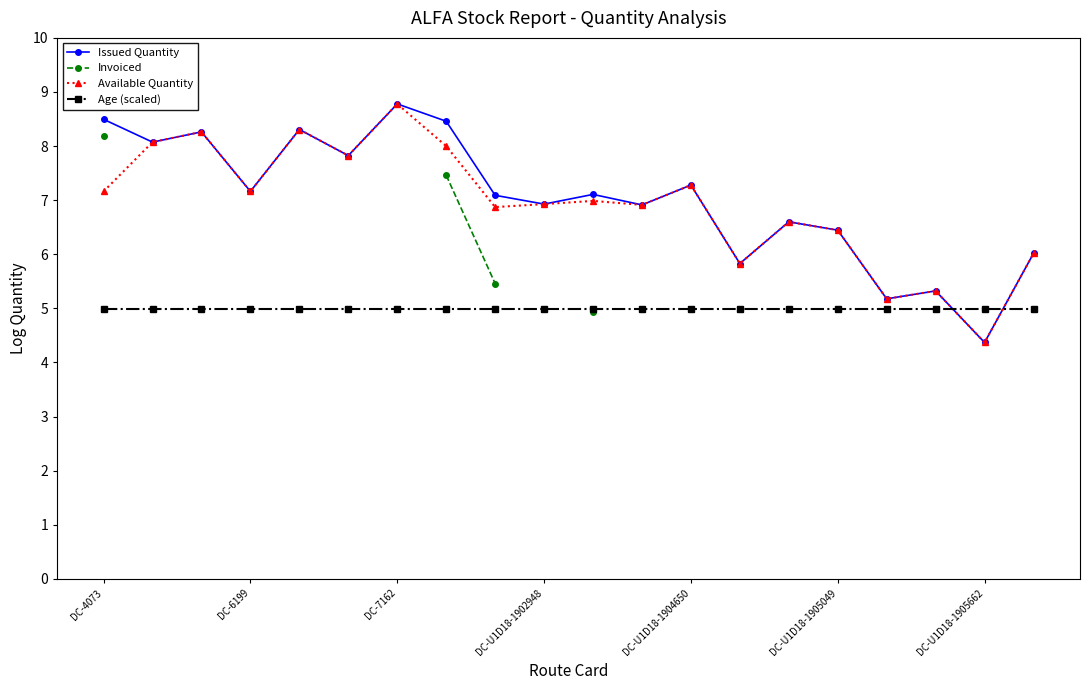

At which label does Issued Quantity reach its minimum?

DC-U1D18-1905662